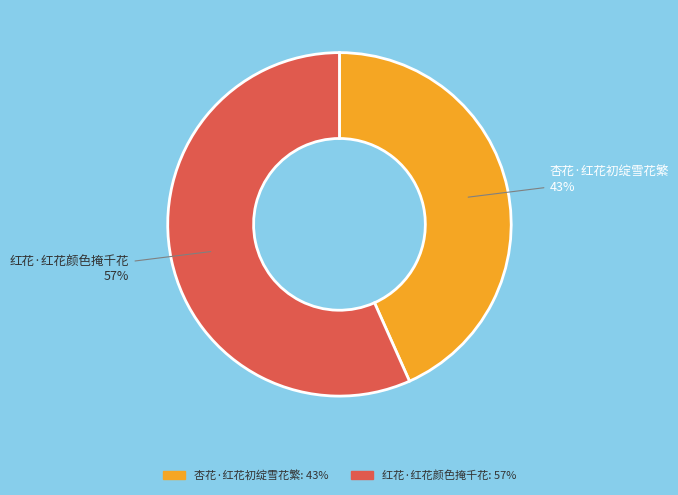

How many slices are in this pie chart?

2